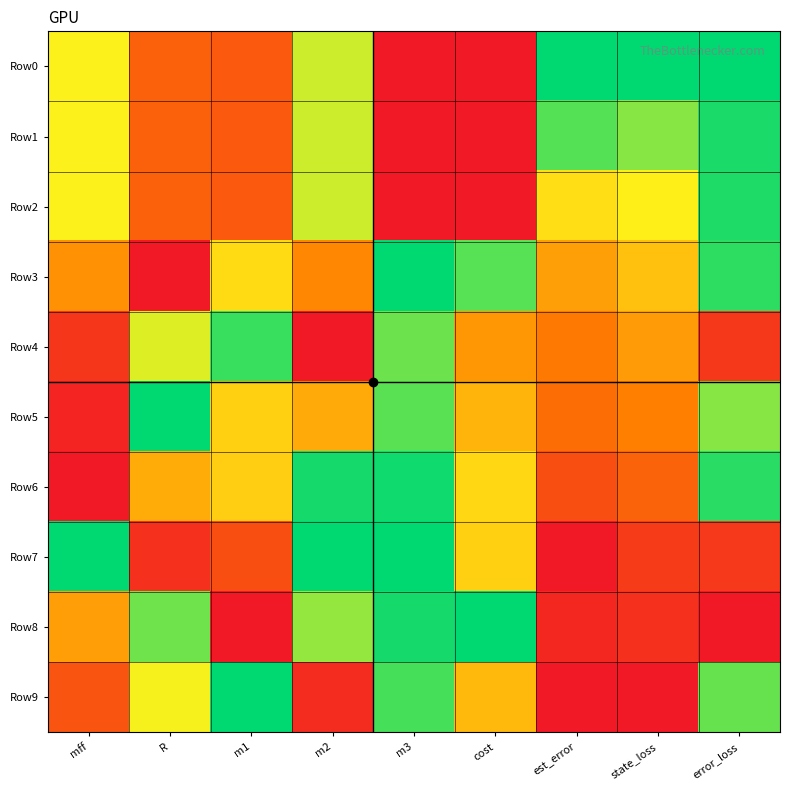

Between error_loss and state_loss, which is larger?

error_loss